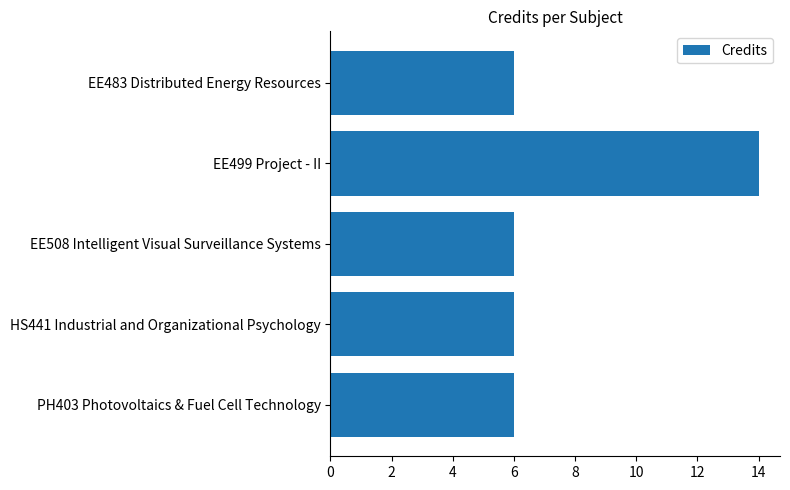

The value at EE499 Project - II is 14. True or false?

True